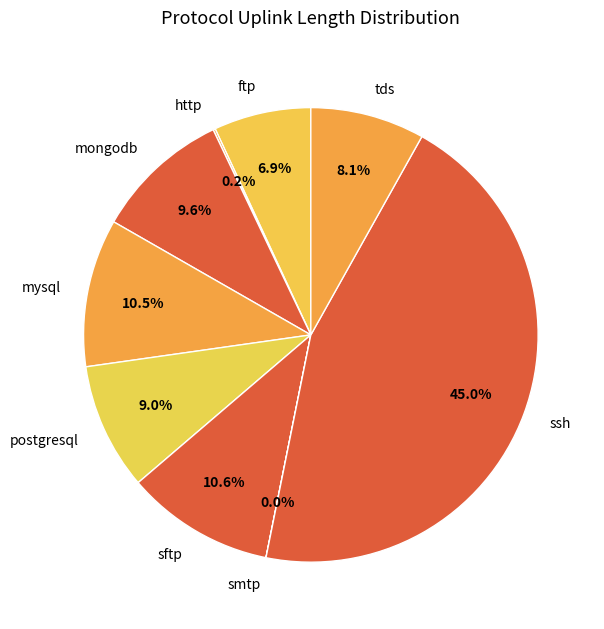

What percentage is NOT represented by mongodb?

90.4%